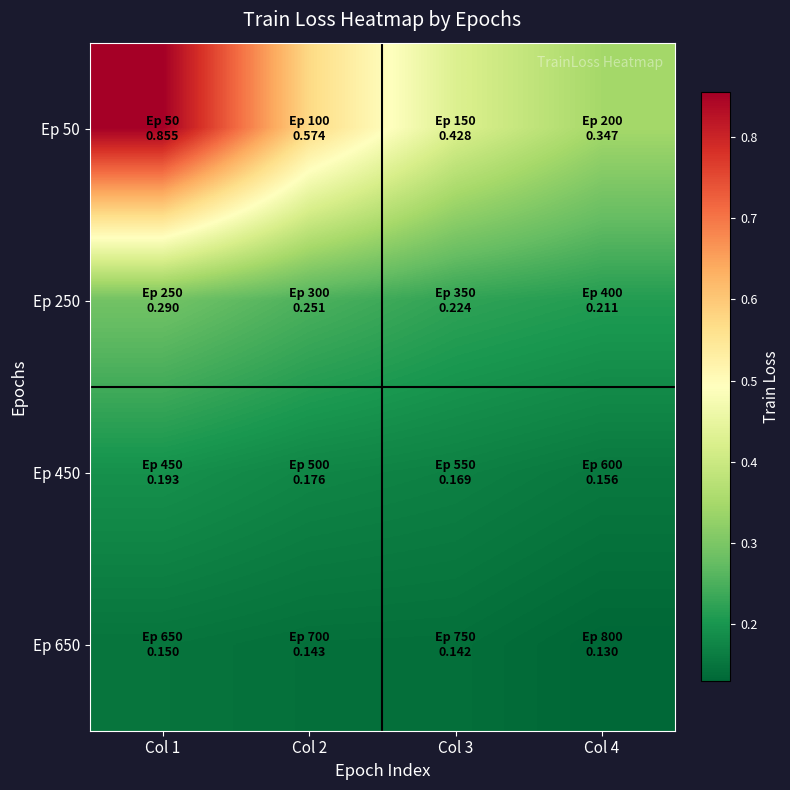

List the series in order of their peak value, lowest first.

Ep 650, Ep 450, Ep 250, Ep 50